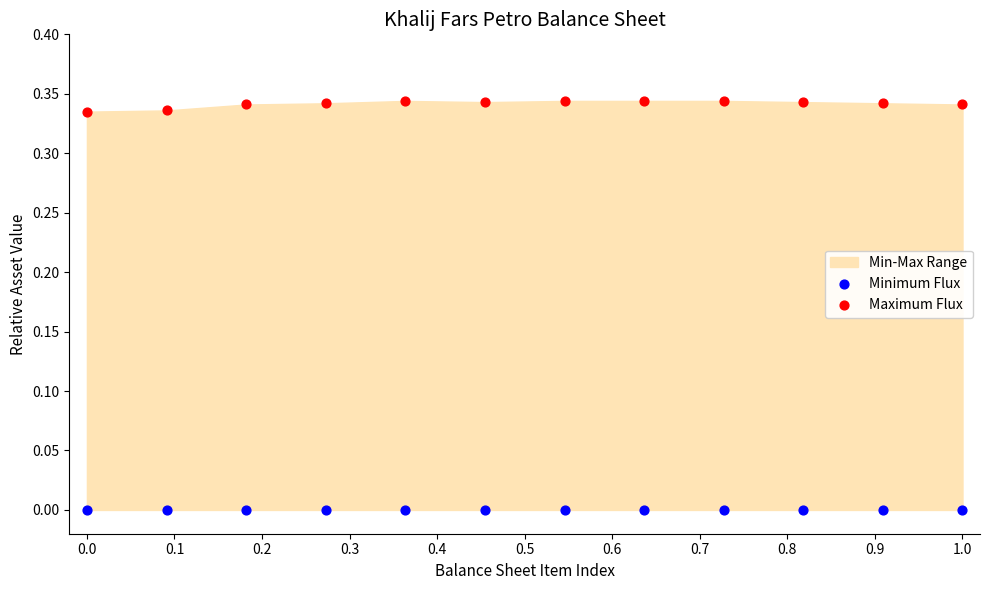

Which series reaches the maximum Y coordinate?

Maximum Flux